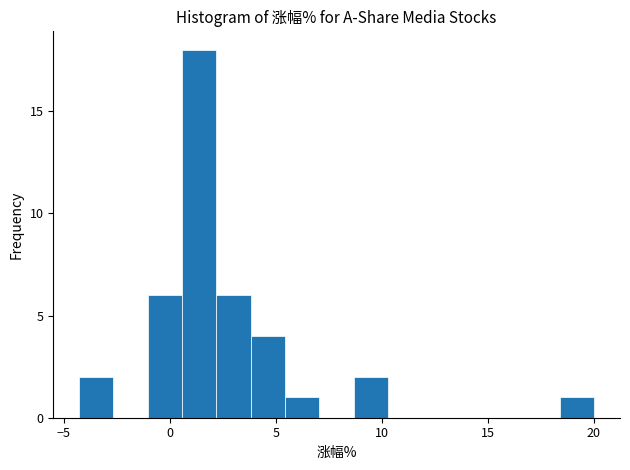

Around what value on the x-axis is the tallest bar? Give the approximate position of its centre, as read against the axis.

1.5